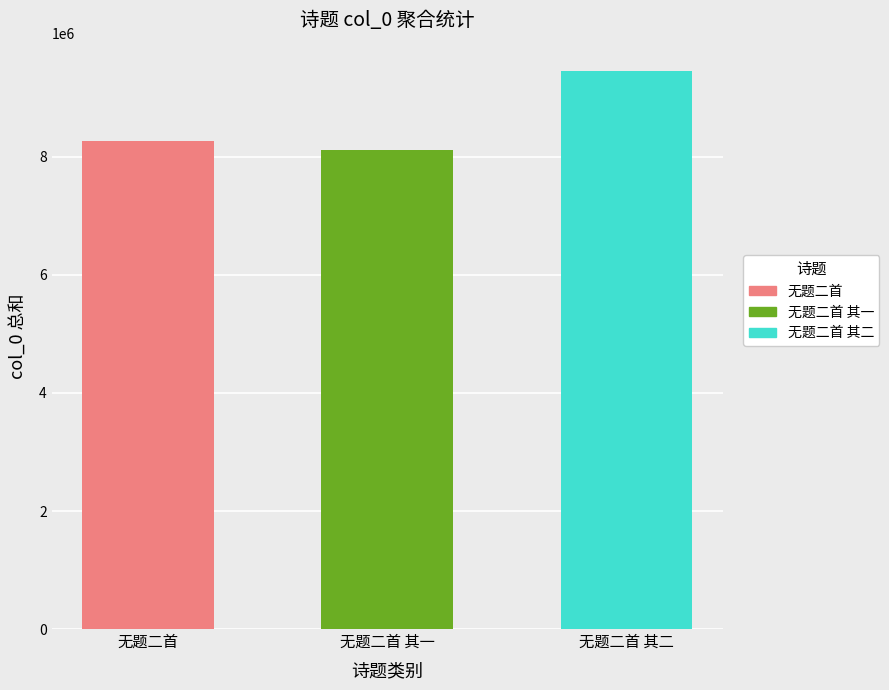

Where is the data nearest to the value 8793210?

无题二首